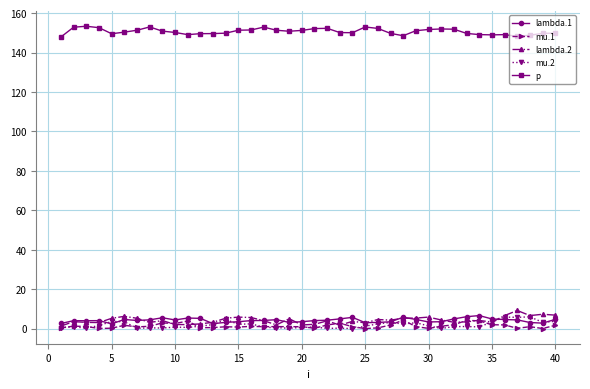

What is the greatest value displayed?

153.4